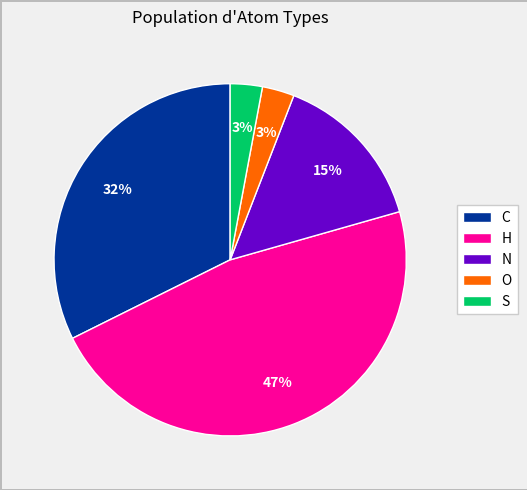

The H slice represents 47% of the pie. True or false?

True